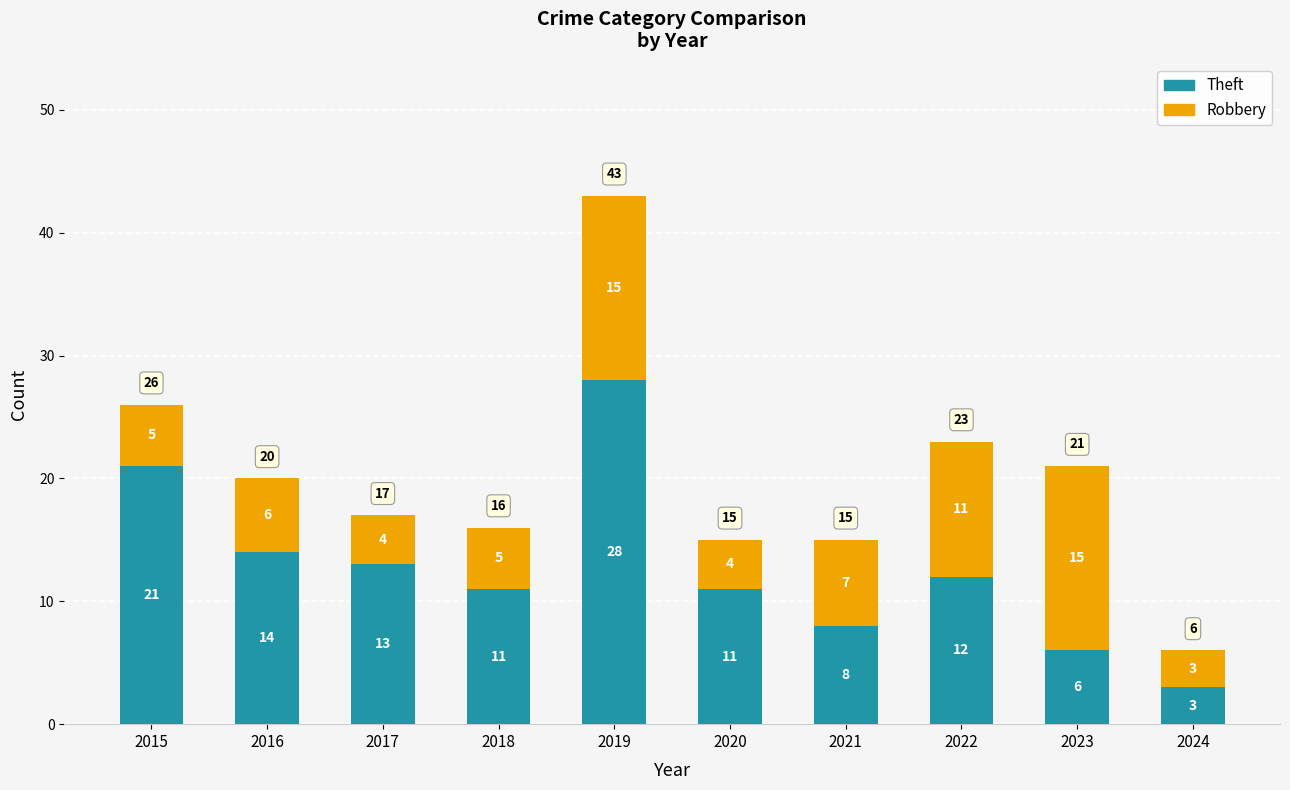

Reading left to right, transcribe the values for Theft.

21	14	13	11	28	11	8	12	6	3